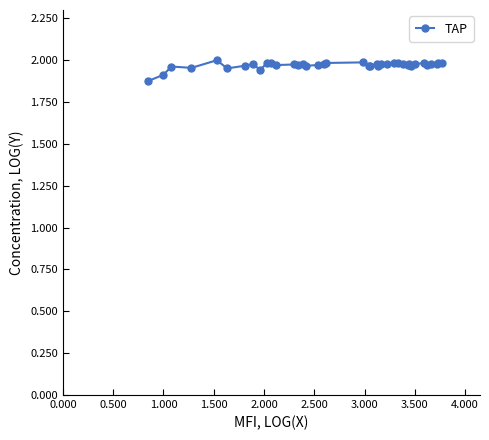

What is the sum of all values?

78.8